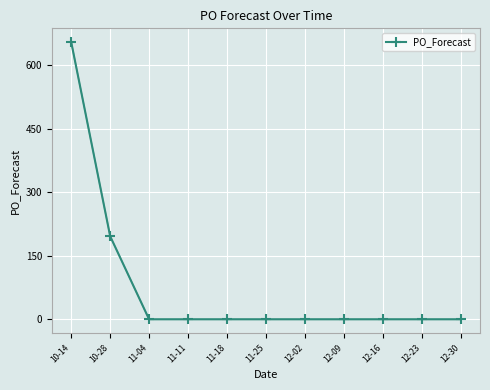

What is the difference between the second highest and second lowest values?

196